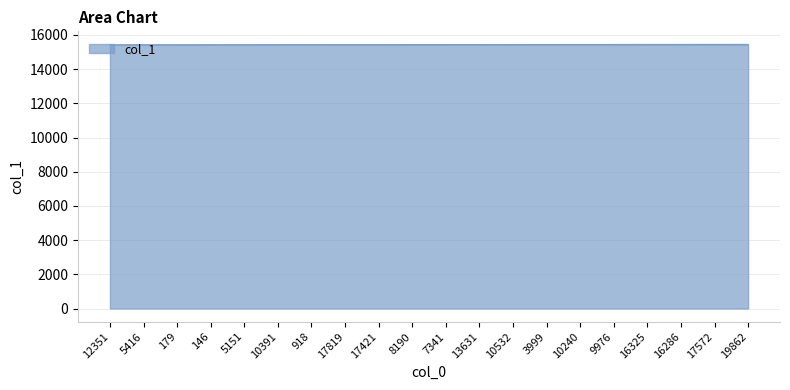

What is the ratio of the value at 16286 to the value at 3999?

1.0